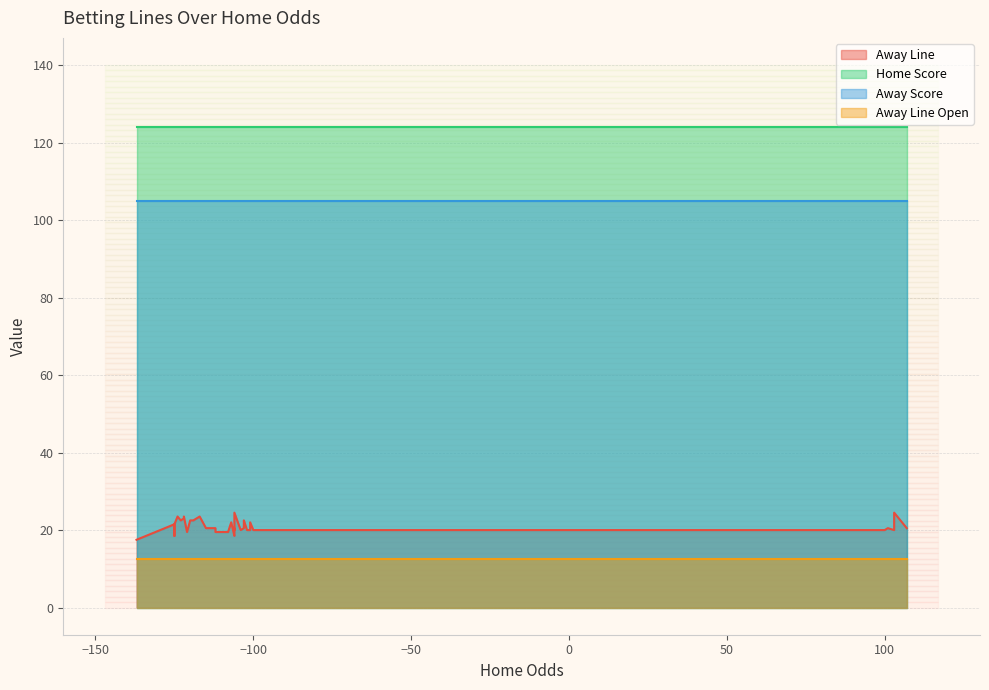

What is the sum of the Home Score values at 28 and 37?

248.0